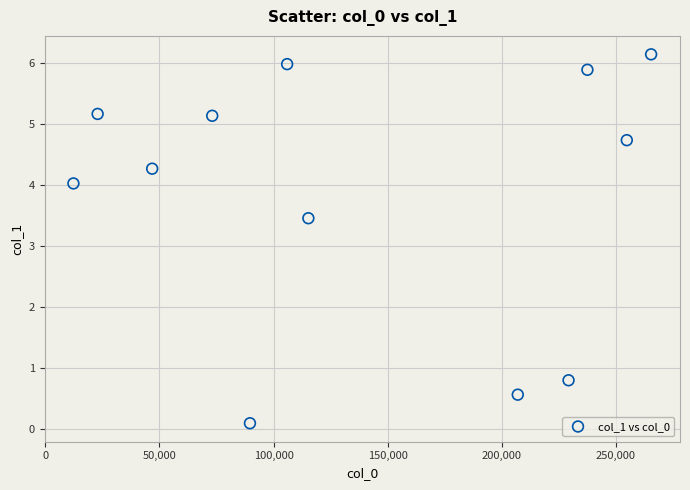

What Y value in the scatter plot is closest to 3?

3.5